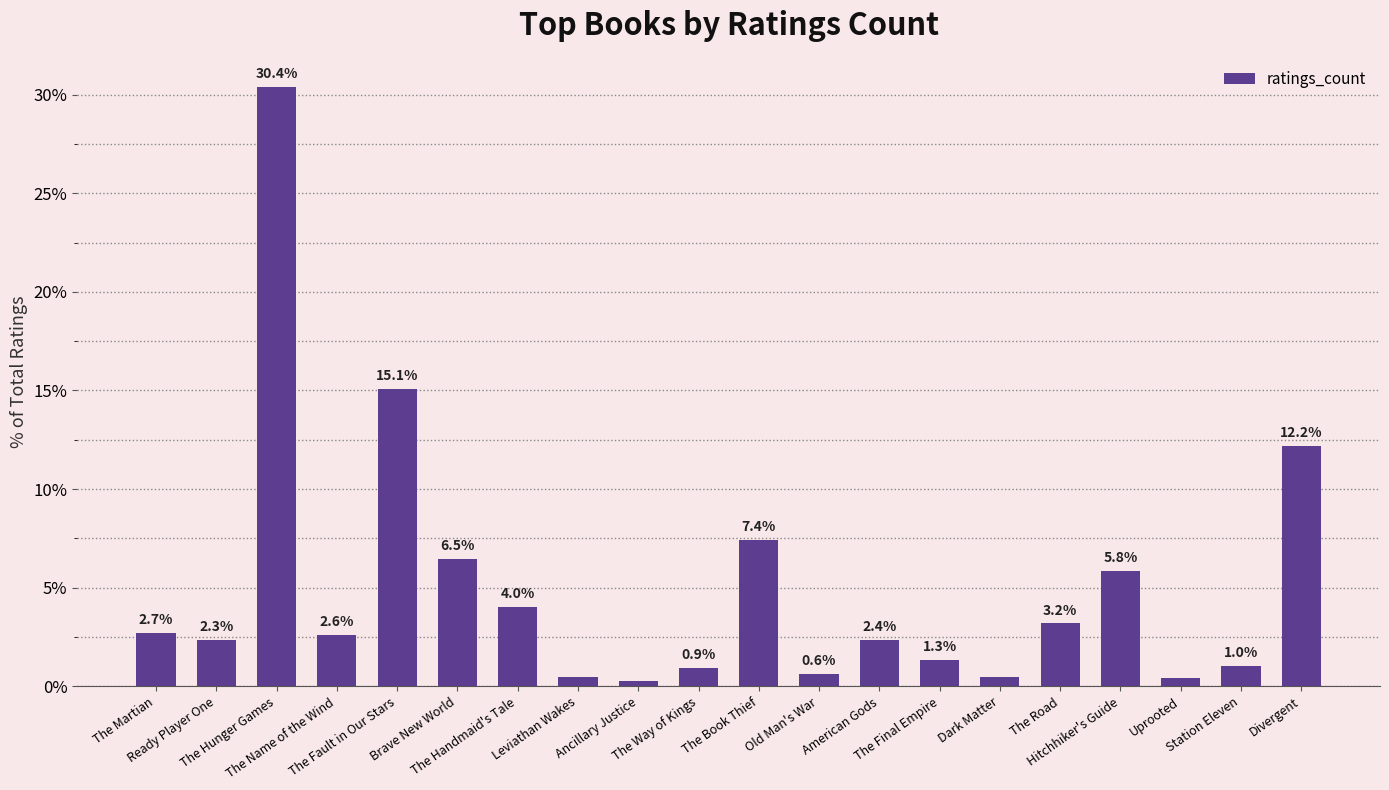

How many values exceed 2?

12